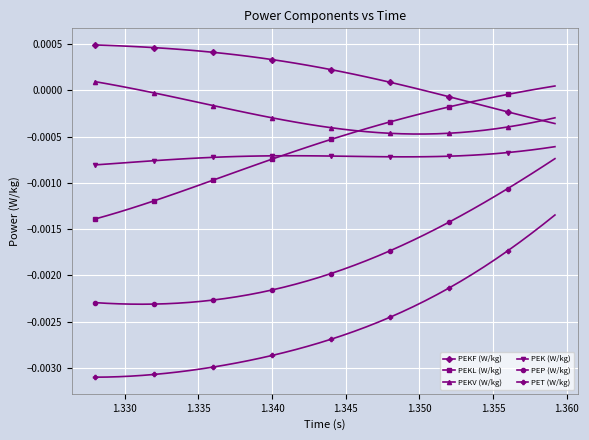

Which series has the widest spread of values?

PET (W/kg)